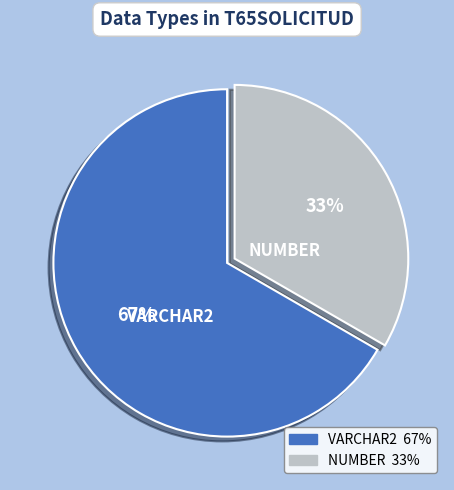

How many slices are in this pie chart?

2